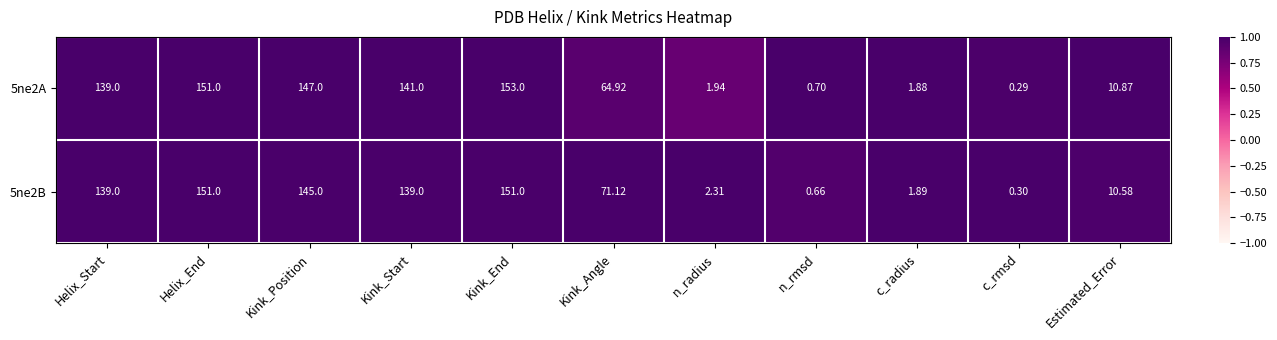

Which category has the lowest value in the 5ne2B series?

c_rmsd